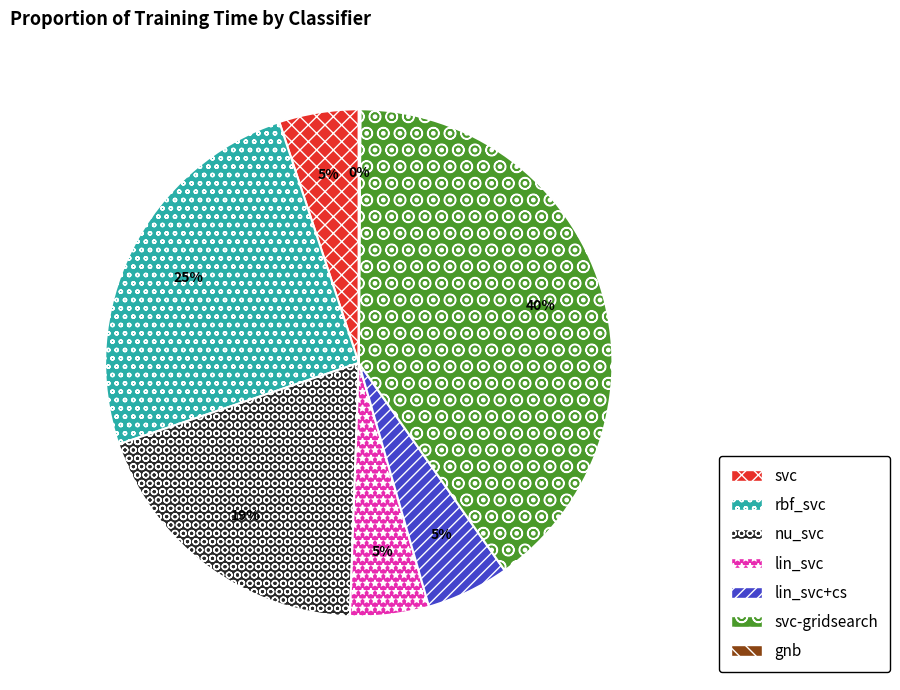

Is svc-gridsearch the majority of the pie?

No